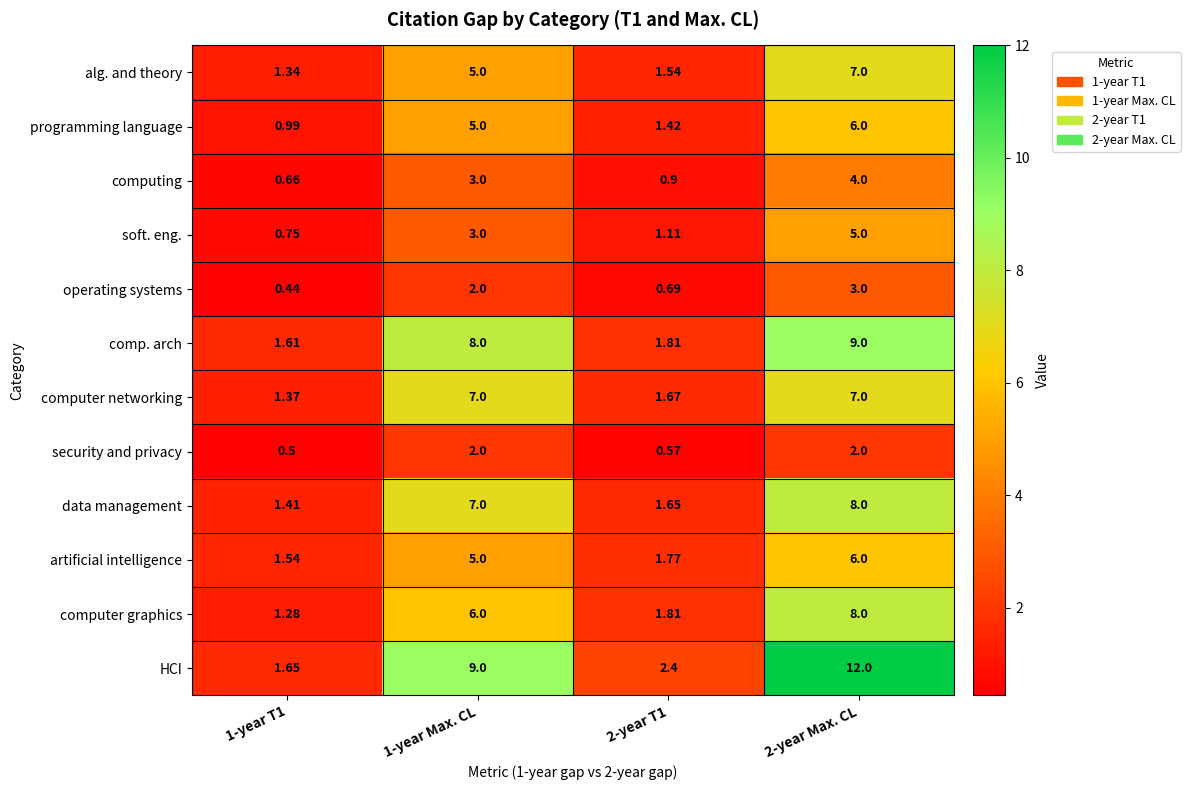

Which series has the widest spread of values?

HCI